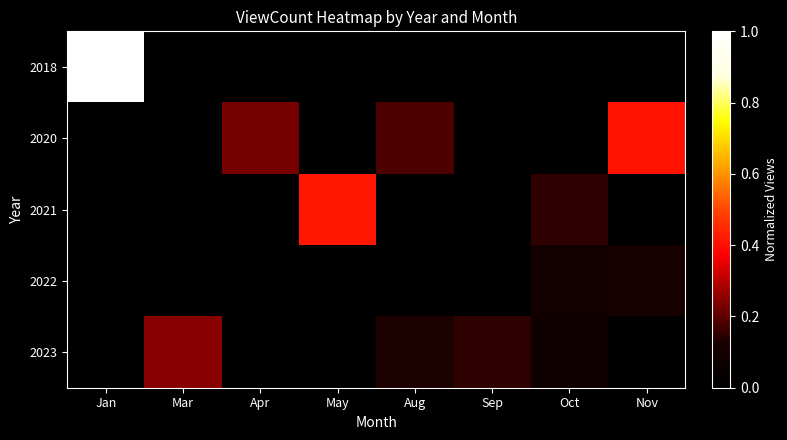

Between Jan and Mar, which series saw the biggest shift?

2018